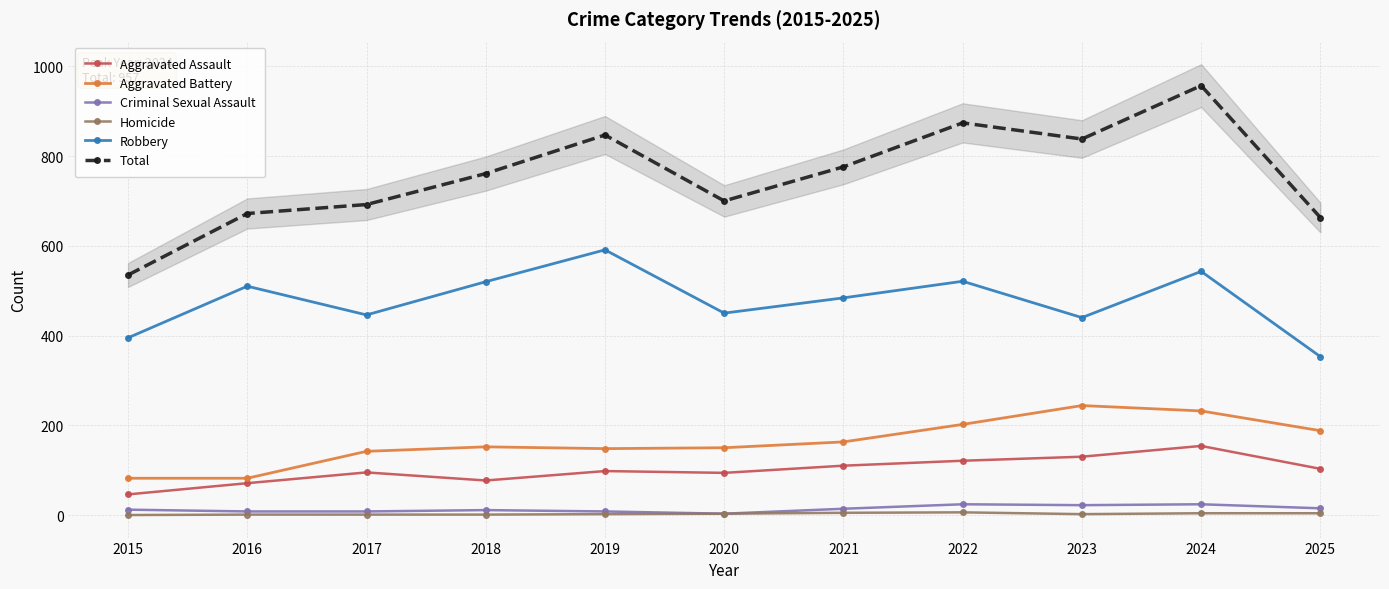

How many lines are shown in the chart?

6